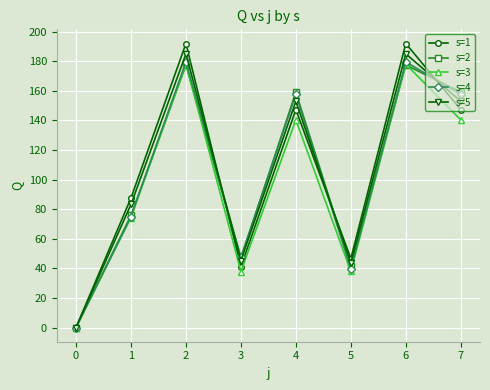

What is the sum of the s=5 values at 2 and 4?

338.1